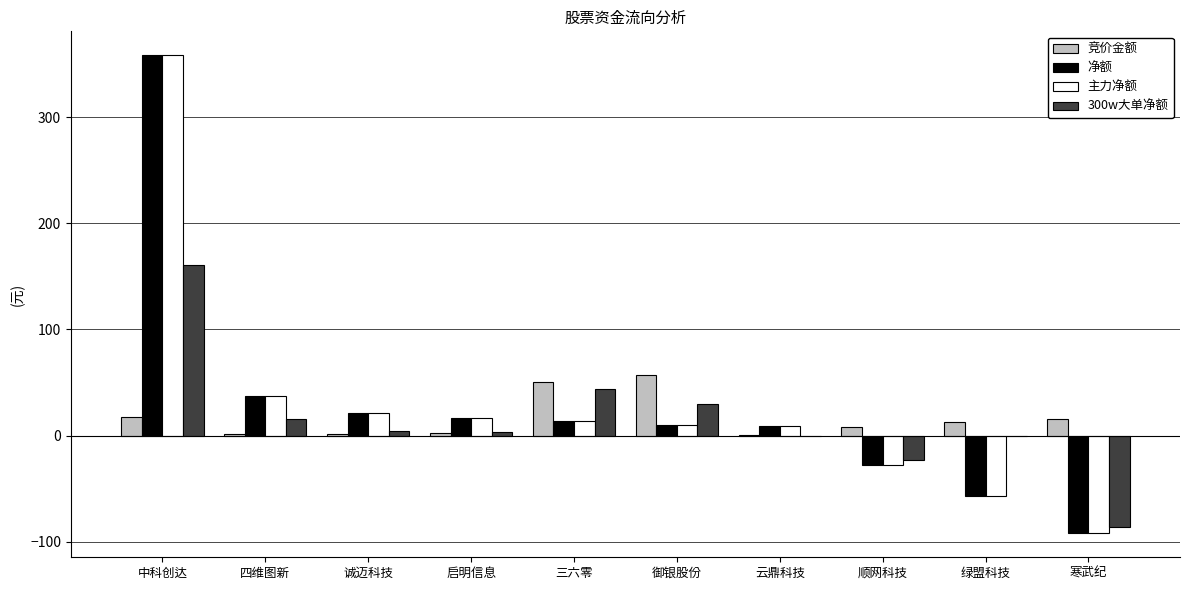

The value of 主力净额 at 绿盟科技 is -56.9. True or false?

True